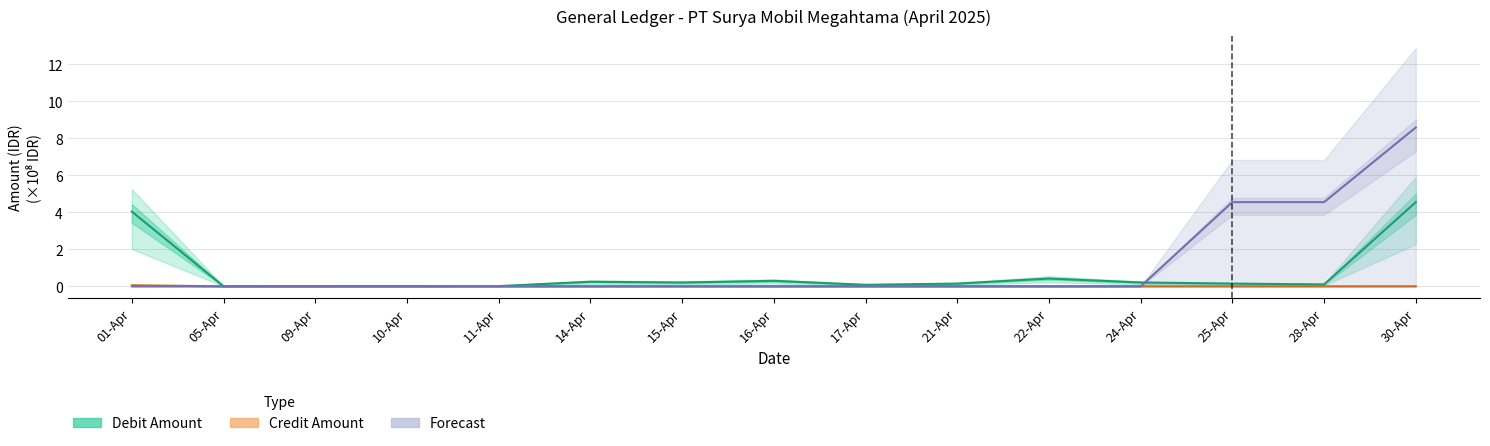

At which label is Credit Amount closest to 0?

05-Apr